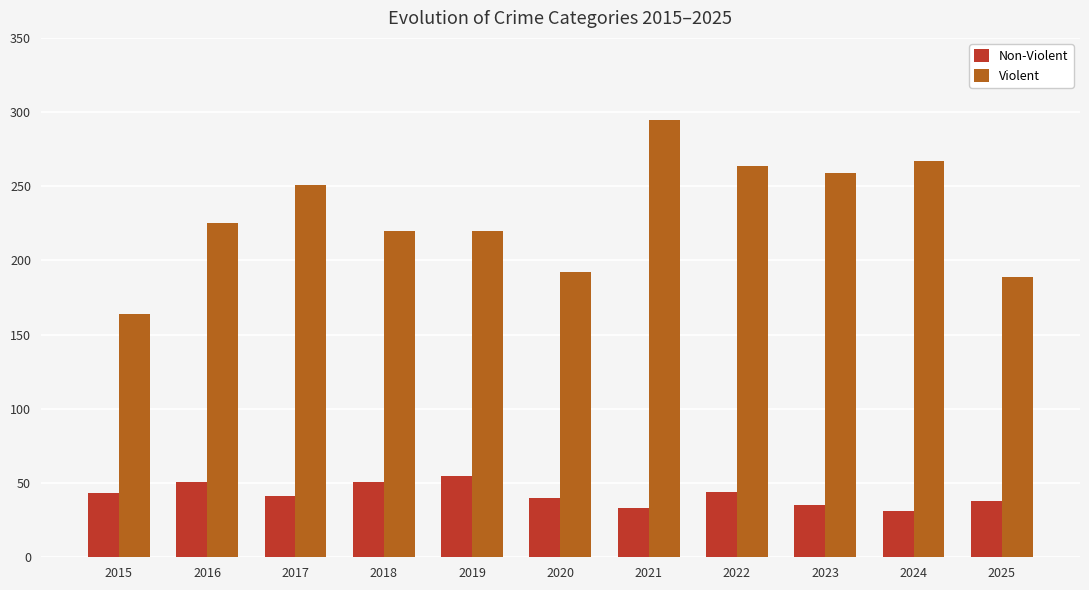

Does the chart contain stacked bars?

No